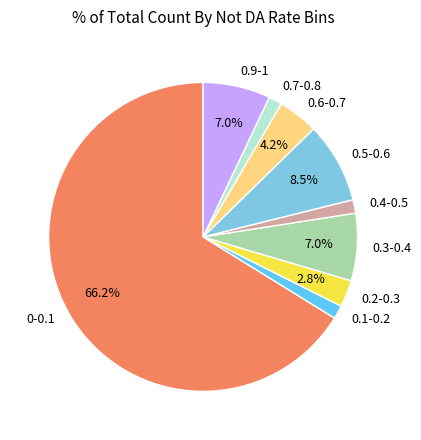

Is there any slice that represents more than half of the pie?

Yes